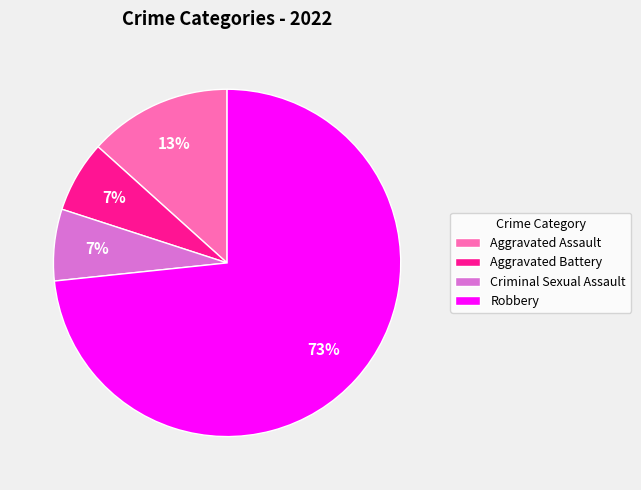

What percentage is the Criminal Sexual Assault slice, to the nearest percent?

7%